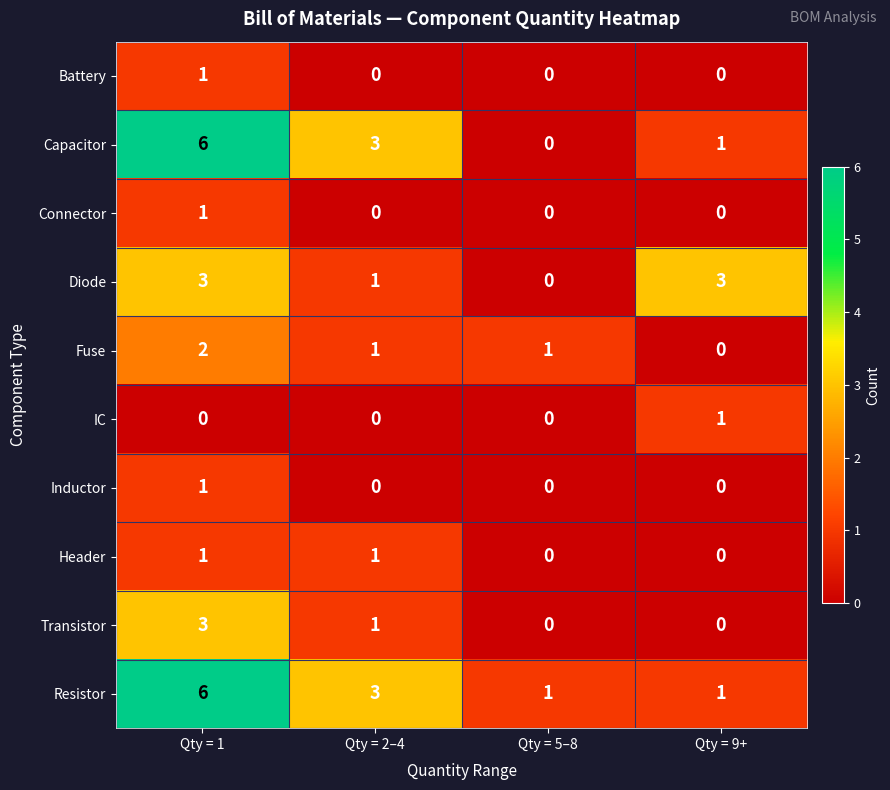

How many Diode values are between 1 and 3?

3